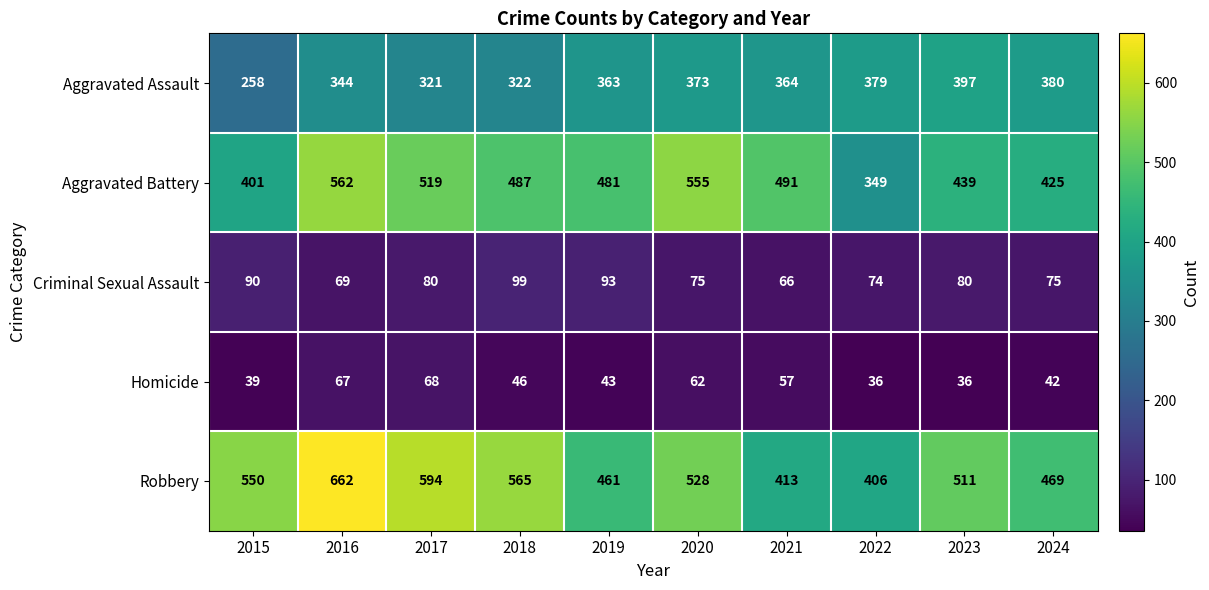

What is the sum of the Criminal Sexual Assault values at 2023 and 2022?

154